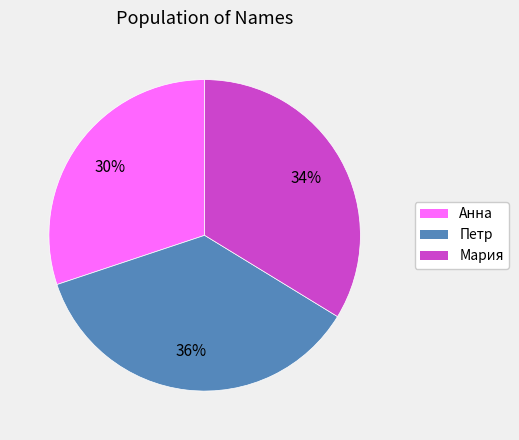

What is the ratio of the value at Мария to the value at Петр?

0.9